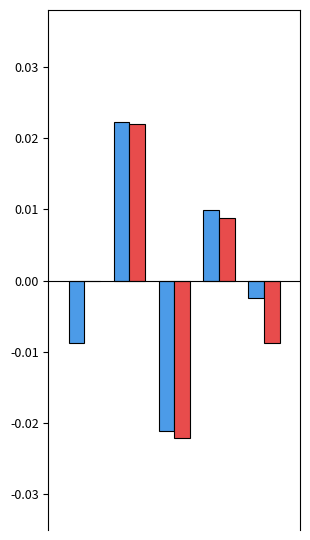

How many categories are shown in the chart?

5